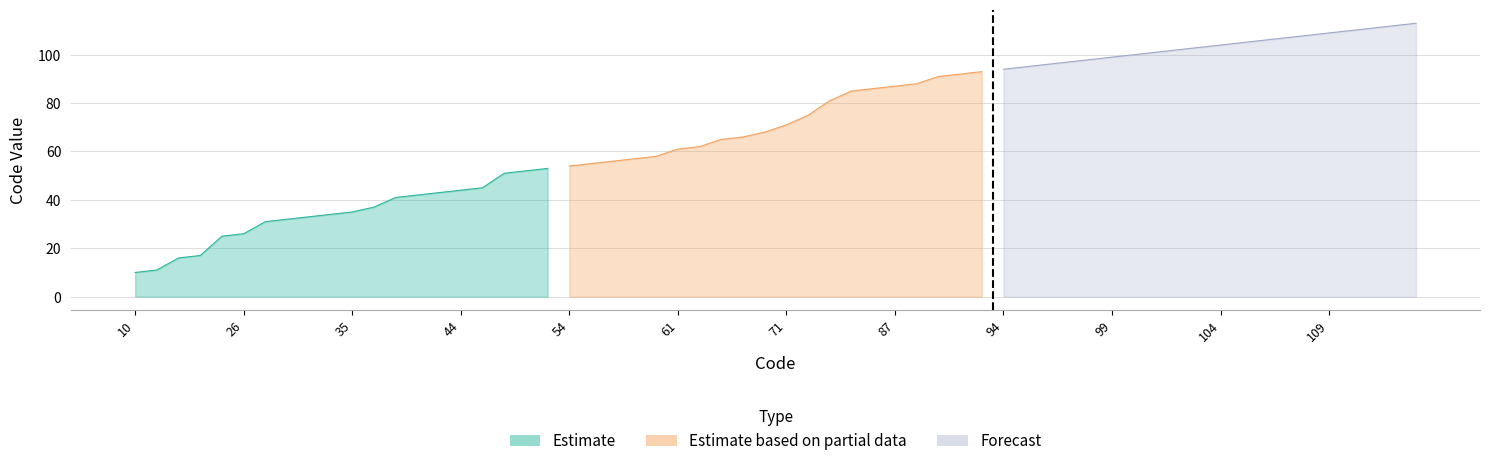

What is the difference between the second highest and second lowest values in the Forecast series?

17